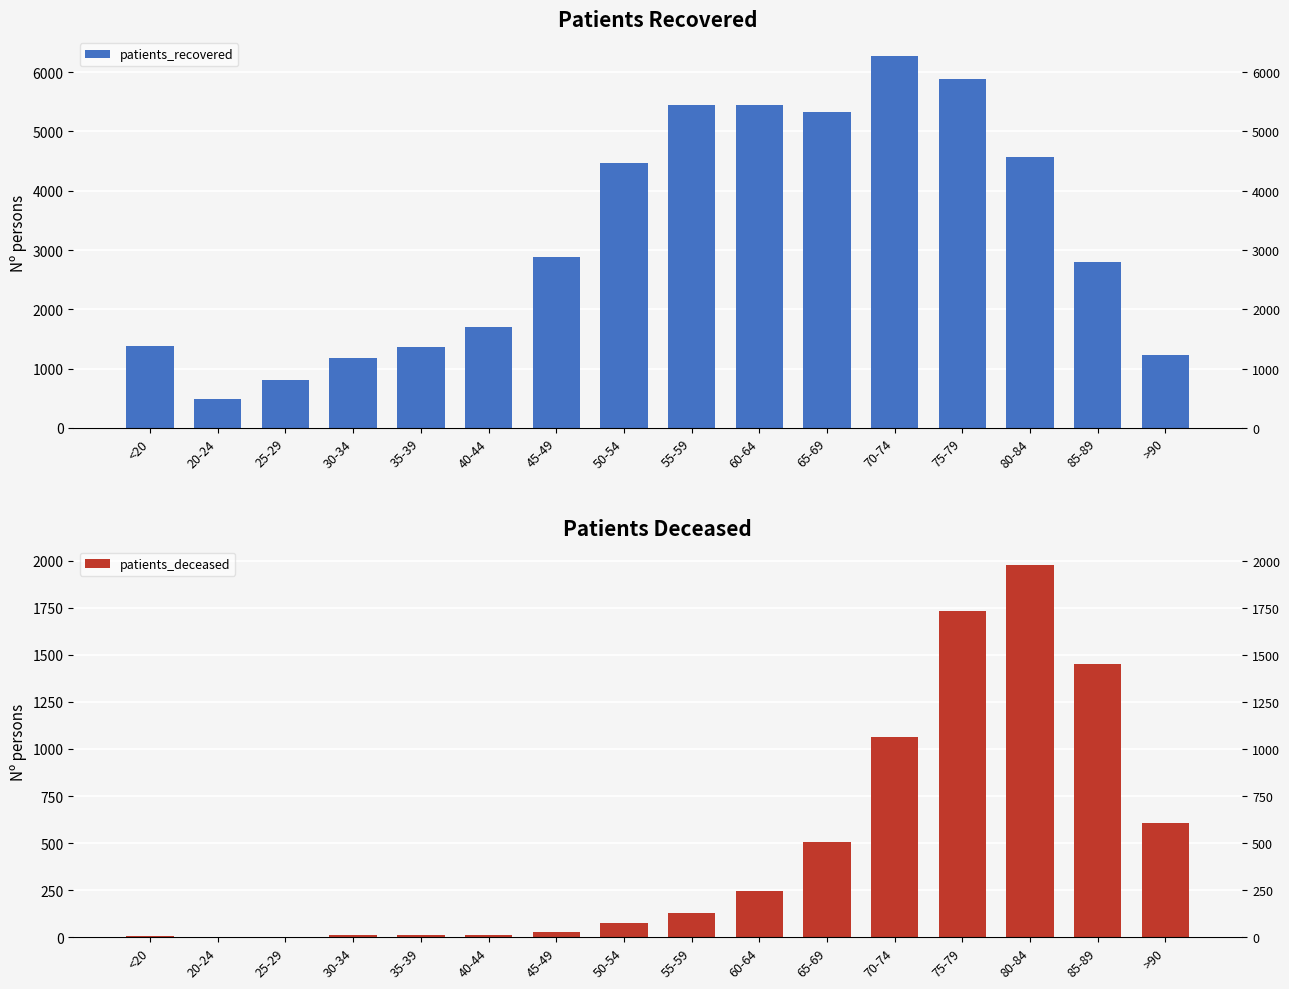

Is it true that patients_recovered equals 4930 at 45-49?

False